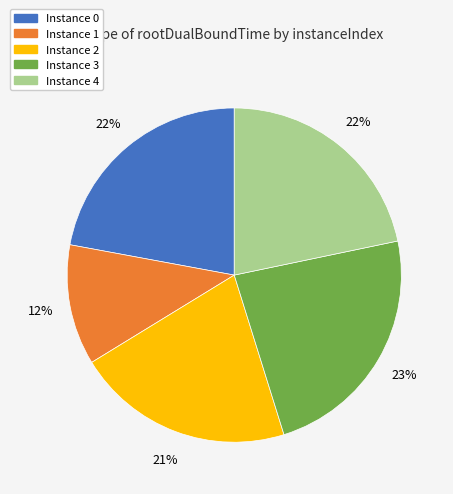

What is the smallest slice in the pie chart?

Instance 1